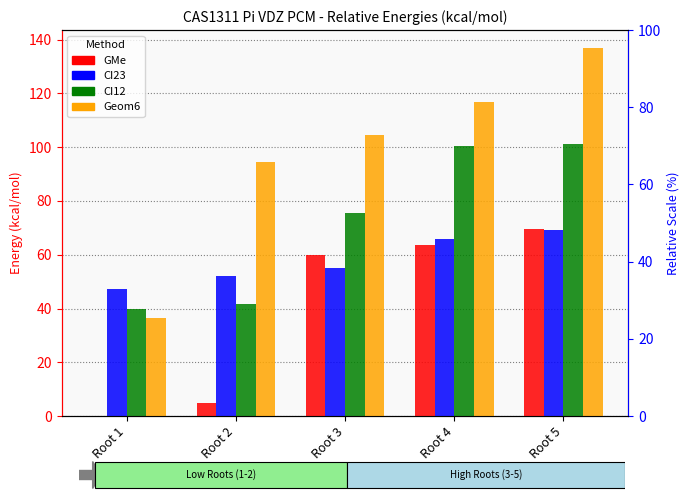

What is the lowest value of the CI23 series?

47.5